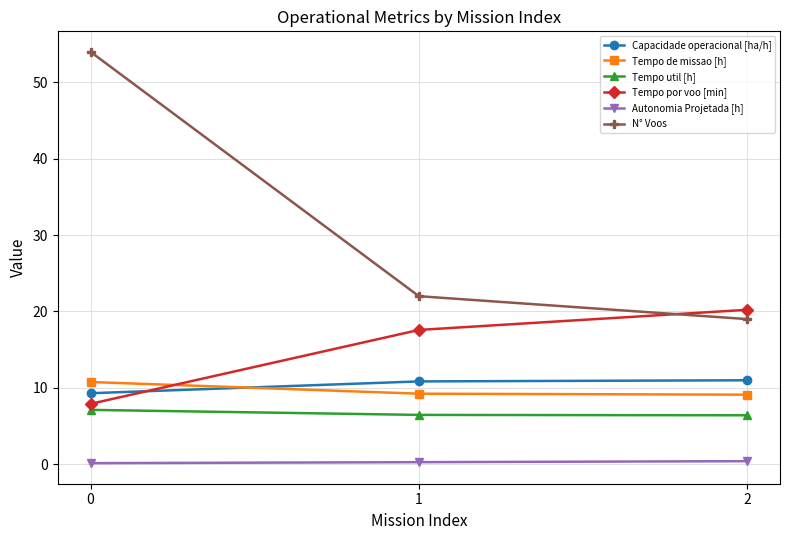

What is the average value of the Tempo de missao [h] series?

9.7